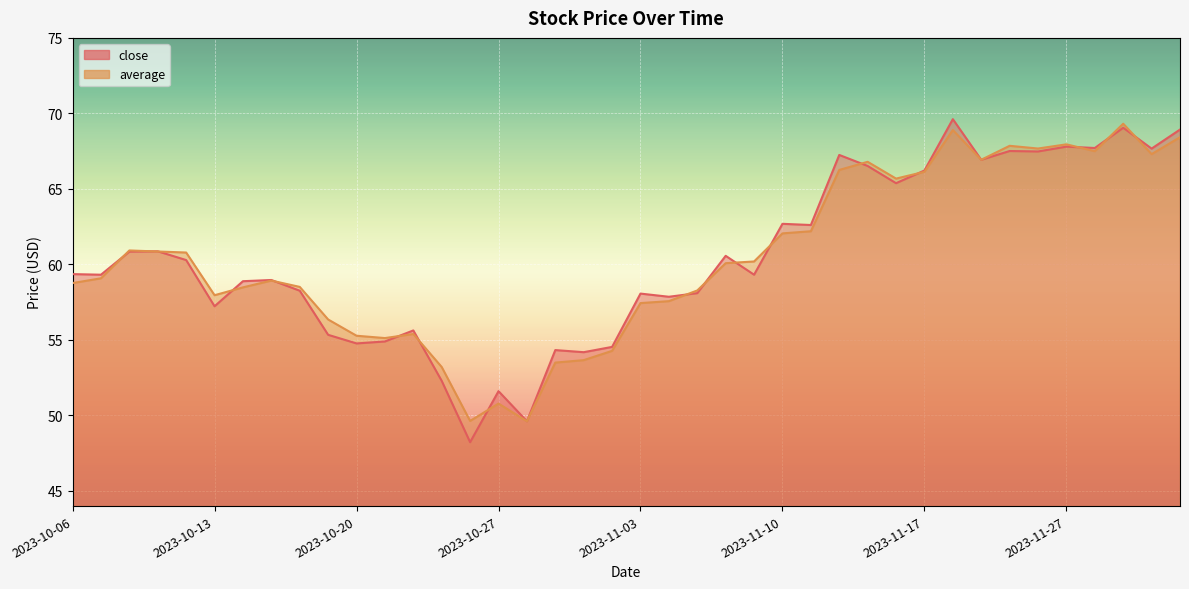

How many values in the close series exceed 59?

22